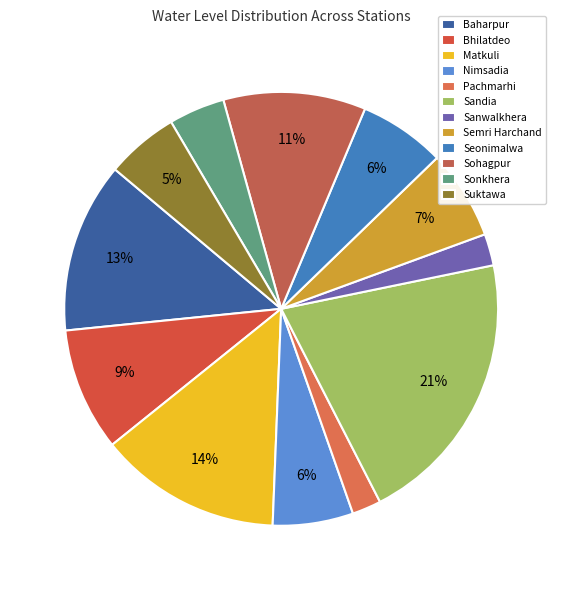

The Baharpur slice represents 13% of the pie. True or false?

True